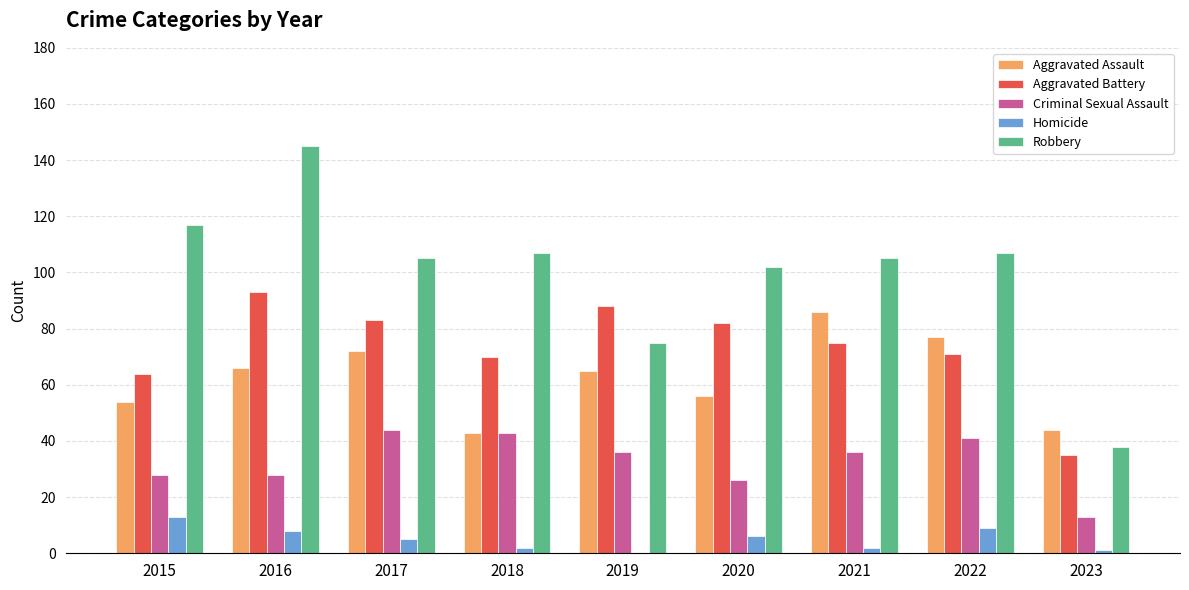

Which series has the largest total across all categories?

Robbery